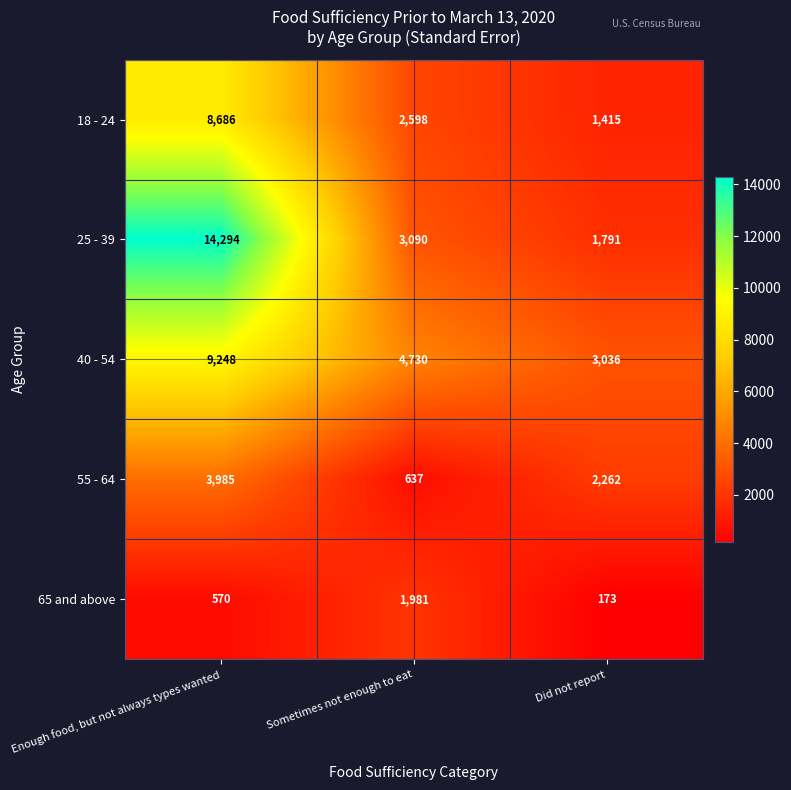

At which category is the sum across all series the highest?

Enough food, but not always types wanted